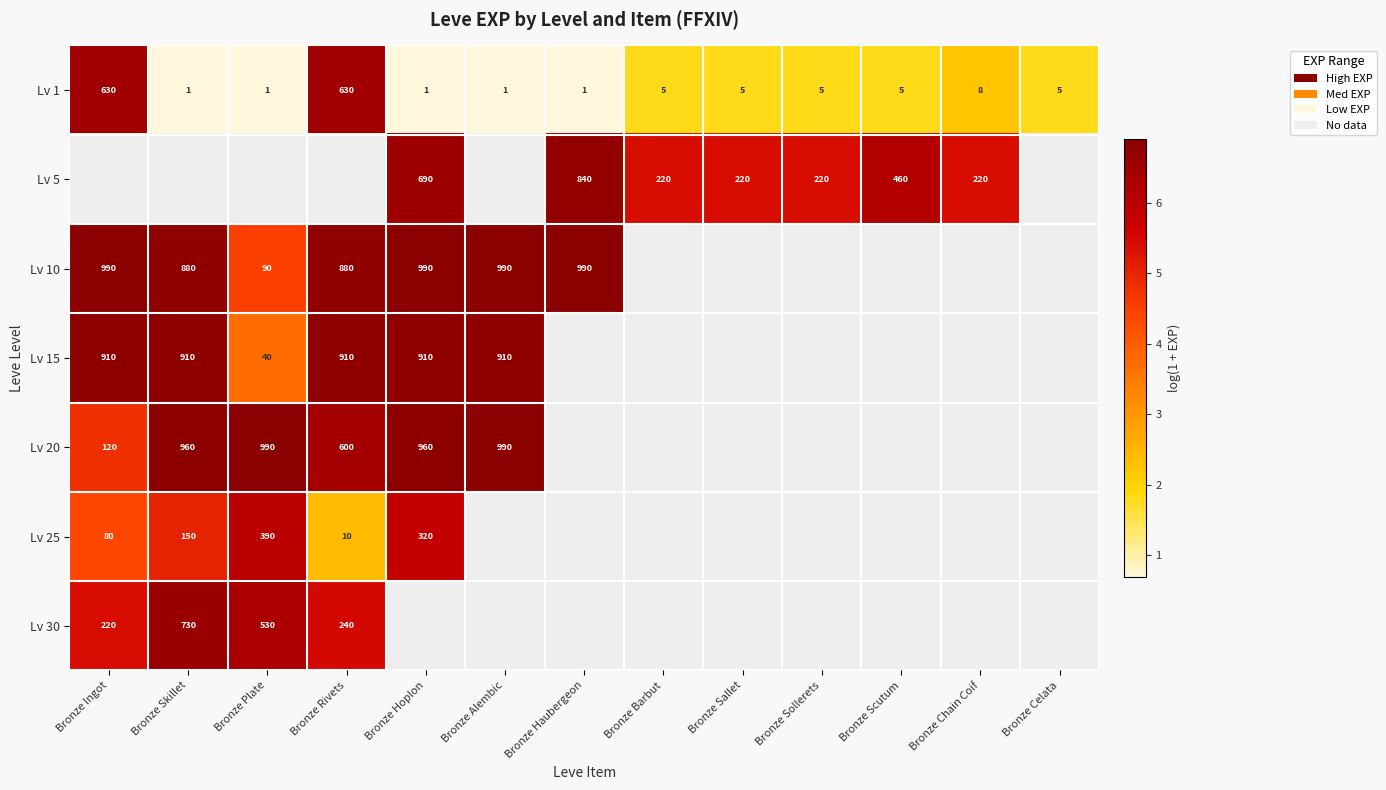

Which label corresponds to the smallest value in the chart?

Bronze Skillet